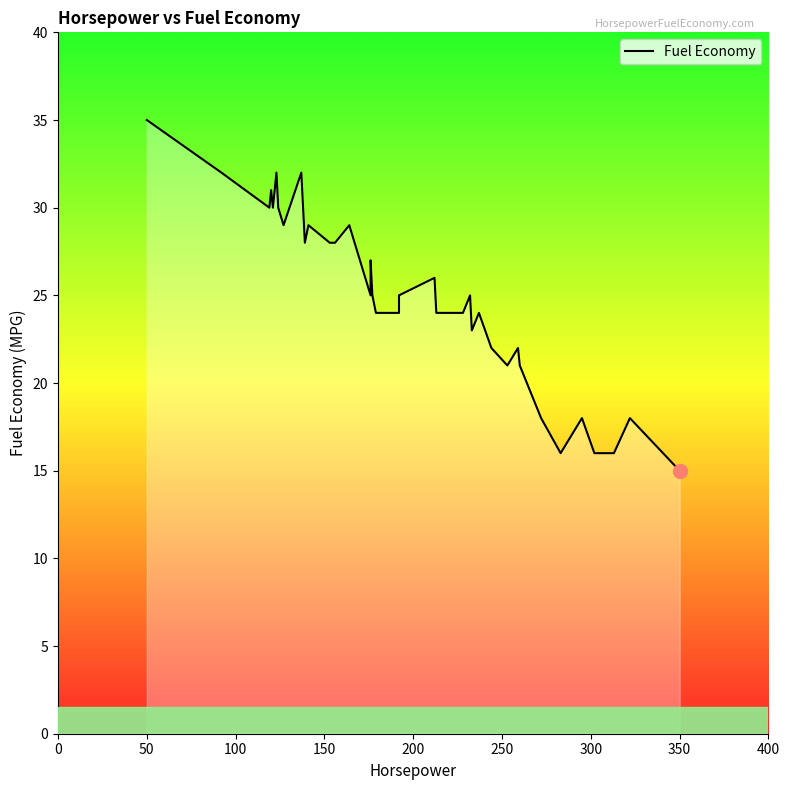

The value at 15 is 11. True or false?

False